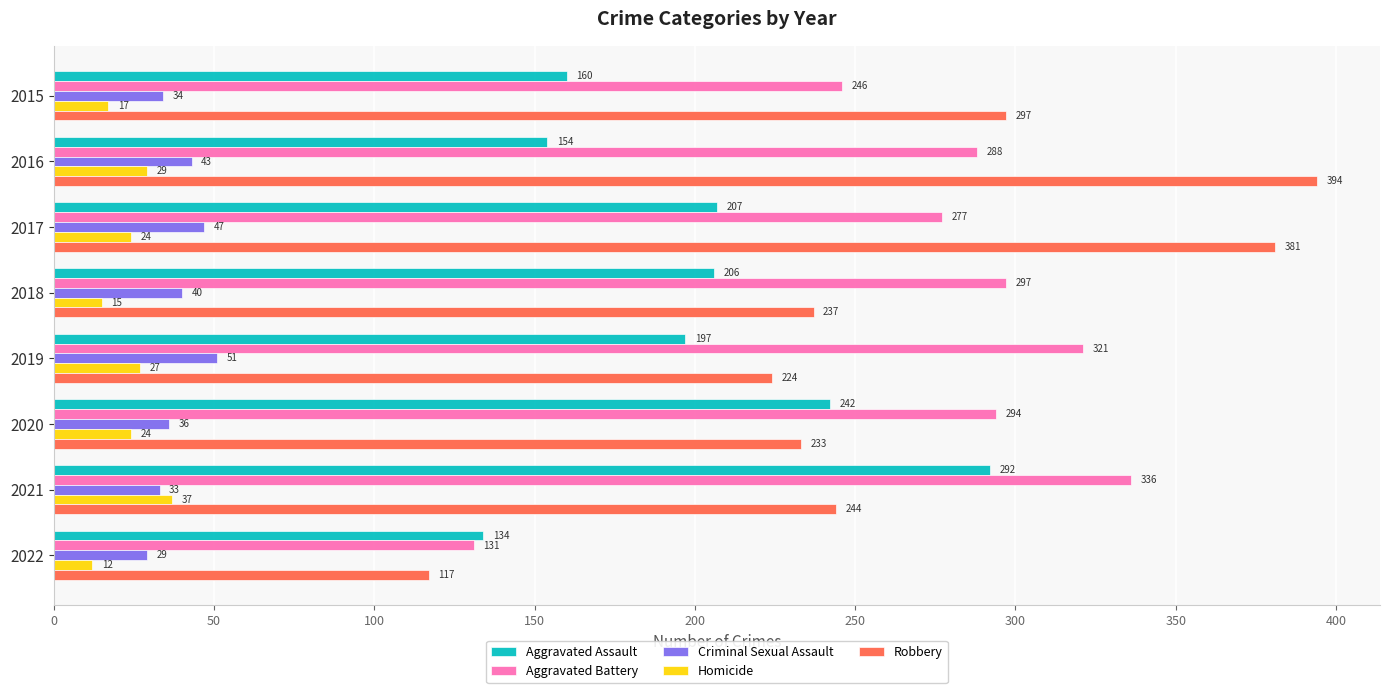

The value of Homicide at 2016 is 29. True or false?

True